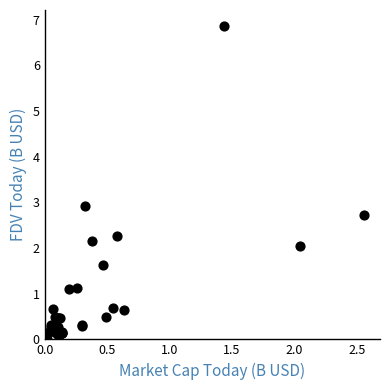

What Y value in the scatter plot is closest to 3?

2.9